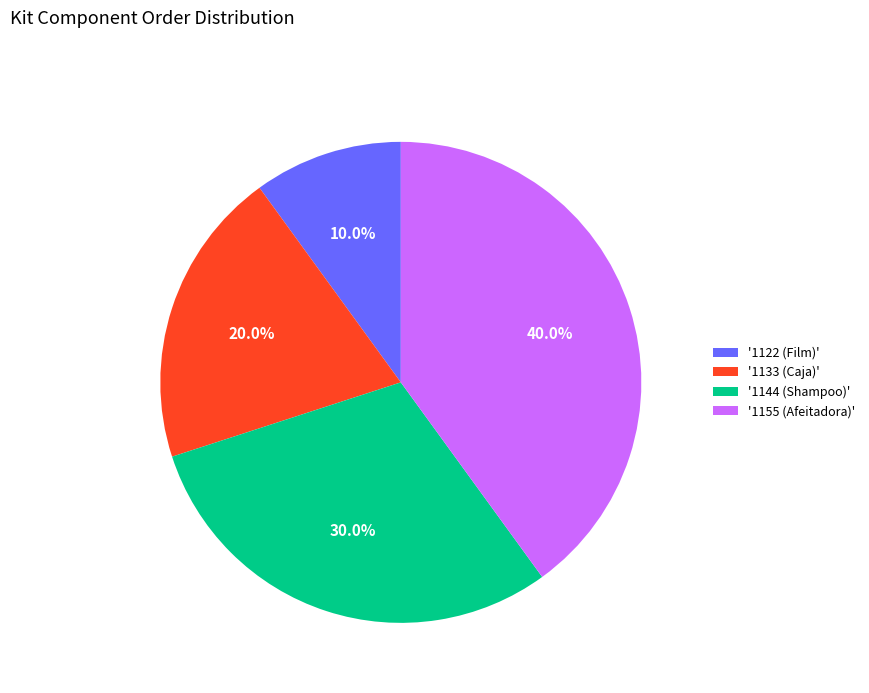

Does '1144 (Shampoo)' represent more than half of the total?

No